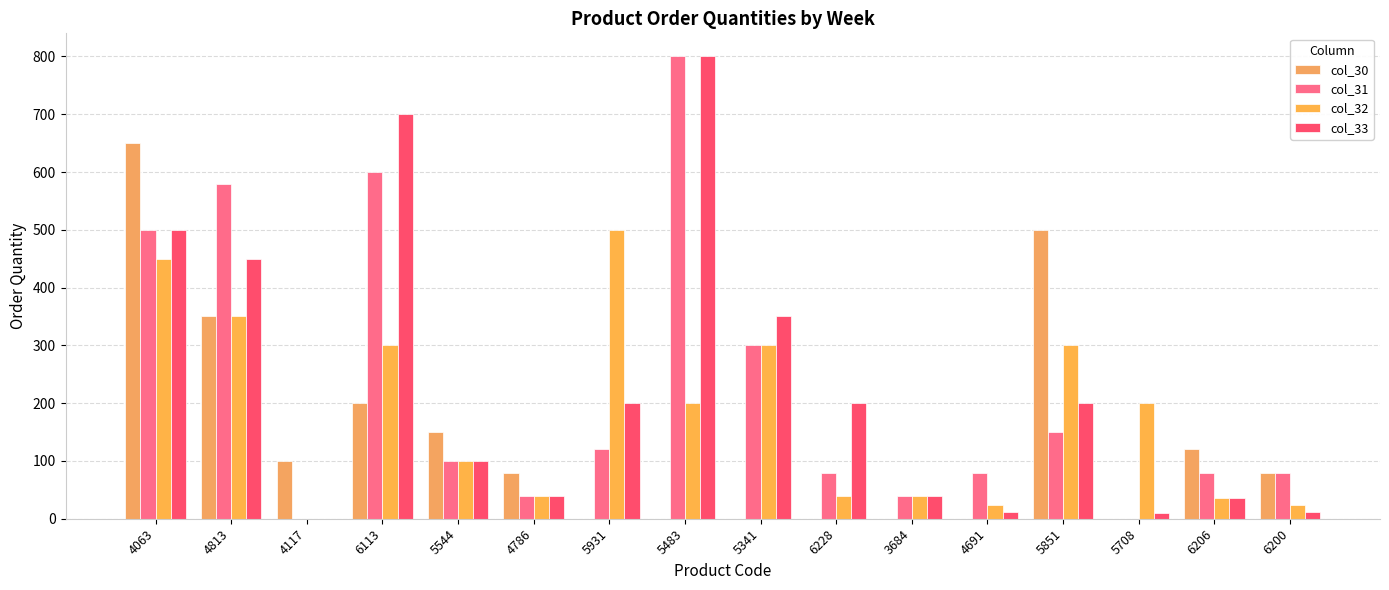

Are the bars grouped side by side (vs. stacked)?

Yes